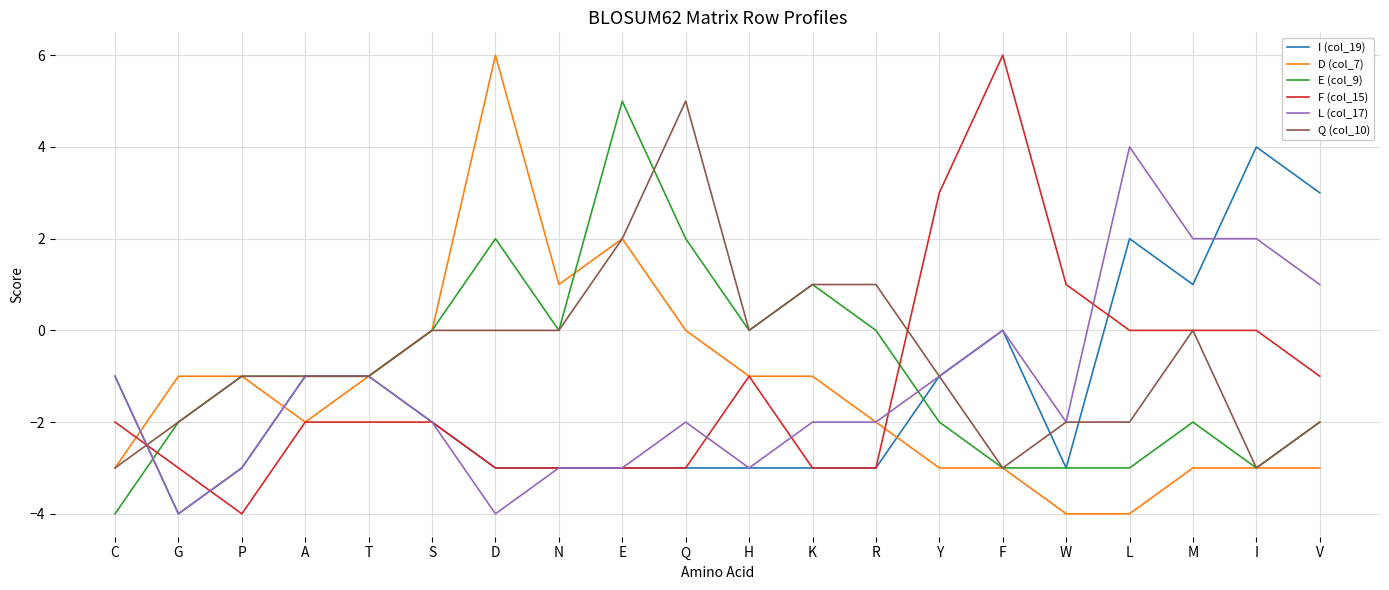

True or false: I (col_19) has a value of -3 at H.

True